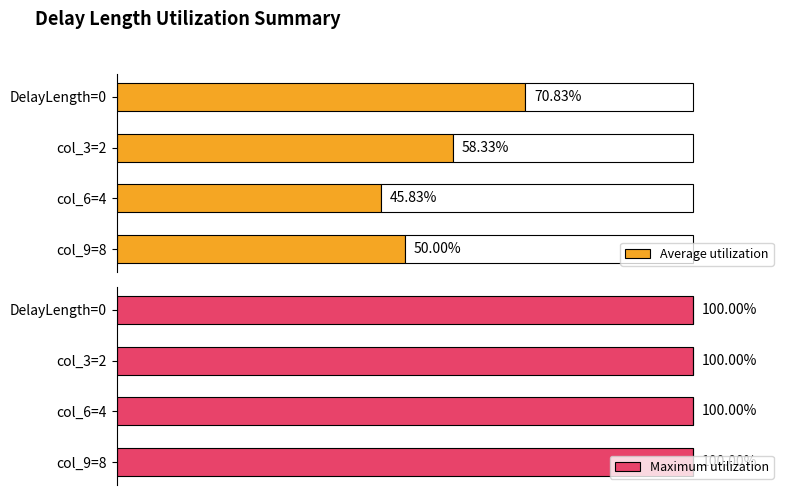

List the labels in order of Average utilization value, smallest first.

col_6=4, col_9=8, col_3=2, DelayLength=0